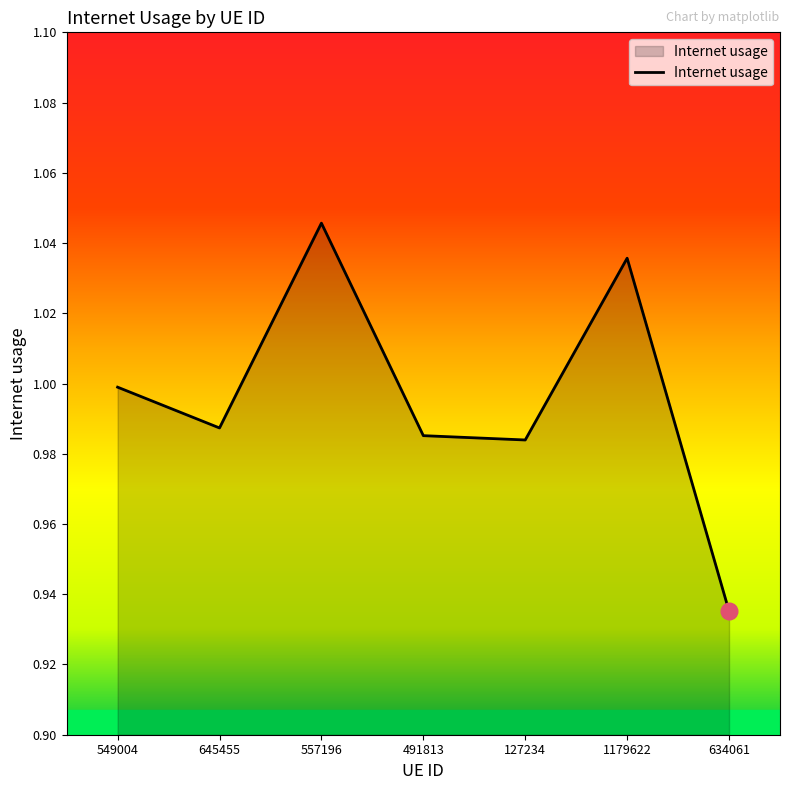

The value at 127234 is 1.0. True or false?

True